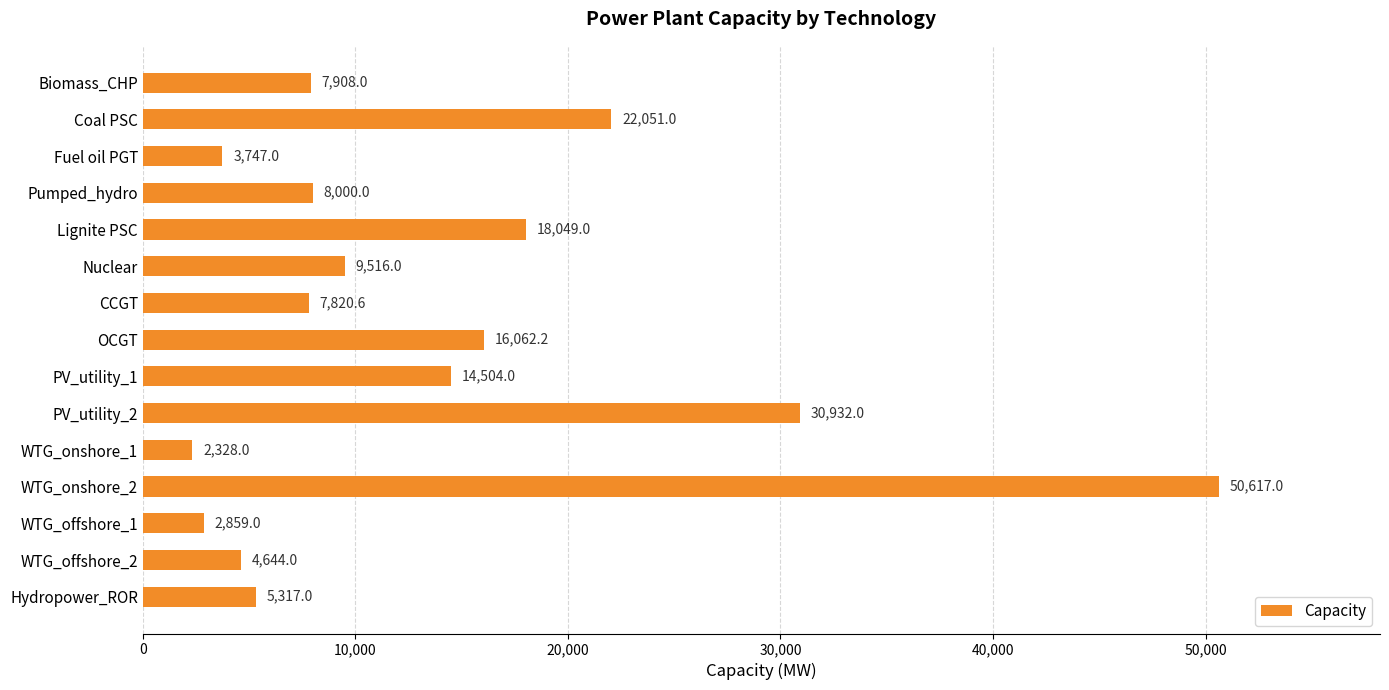

List the labels in order of value, largest first.

WTG_onshore_2, PV_utility_2, Coal PSC, Lignite PSC, OCGT, PV_utility_1, Nuclear, Pumped_hydro, Biomass_CHP, CCGT, Hydropower_ROR, WTG_offshore_2, Fuel oil PGT, WTG_offshore_1, WTG_onshore_1